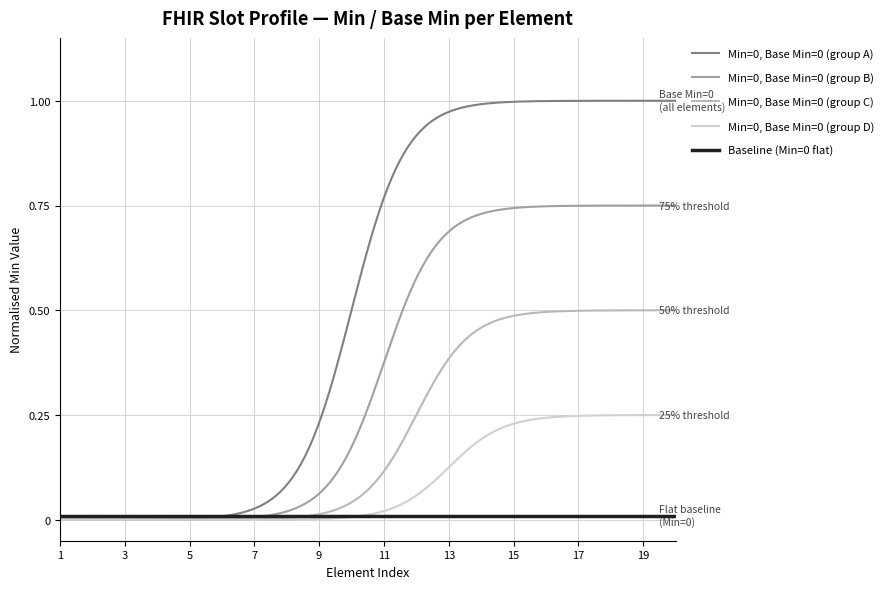

Is this an area chart (filled region under the line)?

No